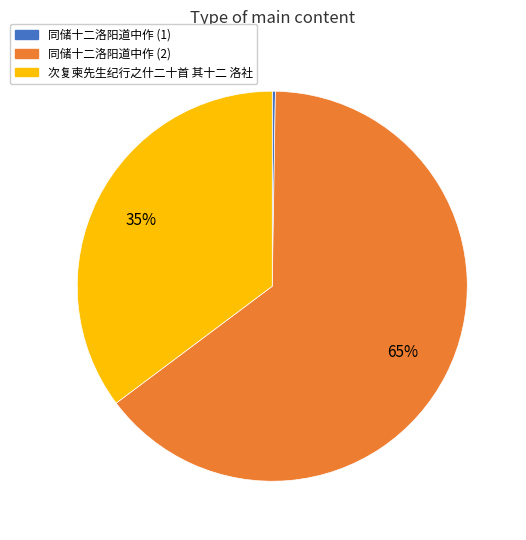

What is the ratio of the value at 次复柬先生纪行之什二十首 其十二 洛社 to the value at 同储十二洛阳道中作 (2)?

0.5